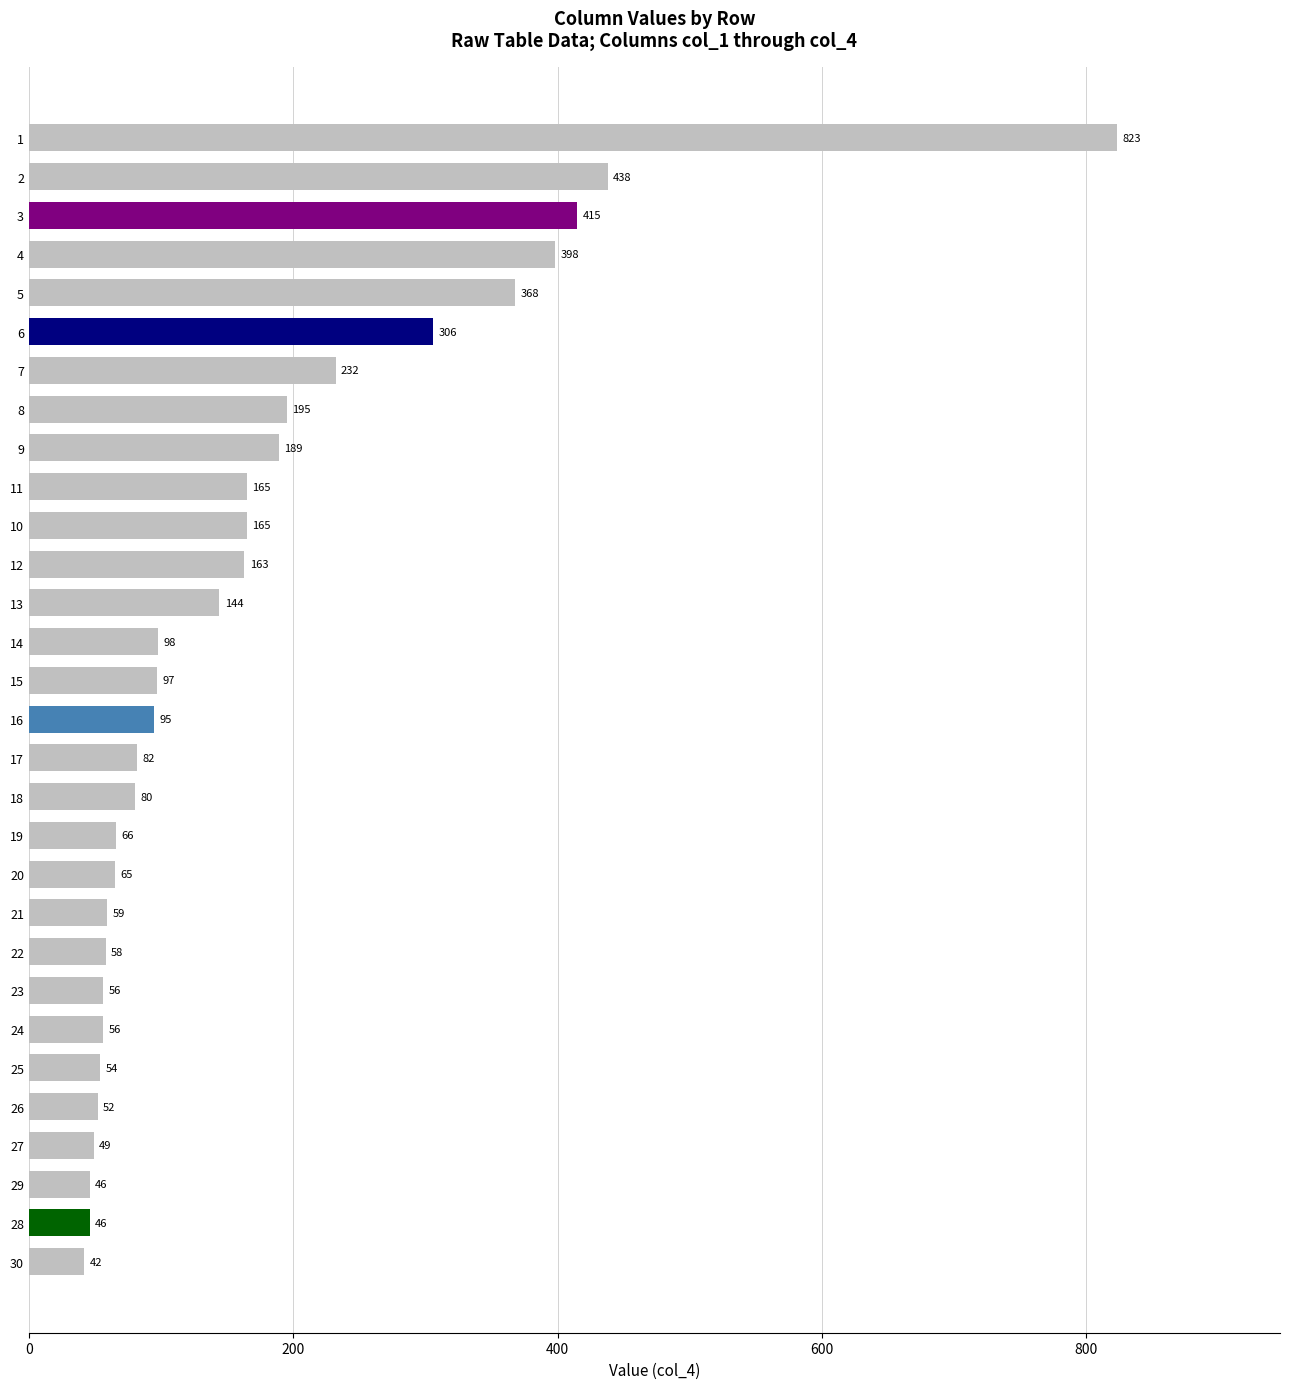

What position from the top is 13?

13